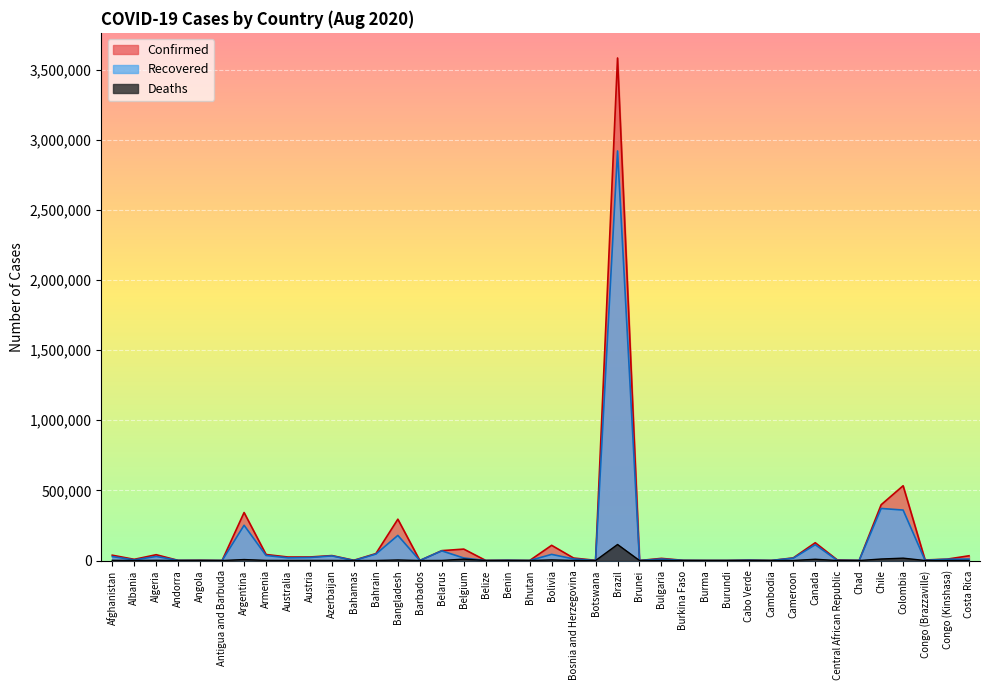

At Canada, list the series in order from largest to smallest.

Confirmed, Recovered, Deaths